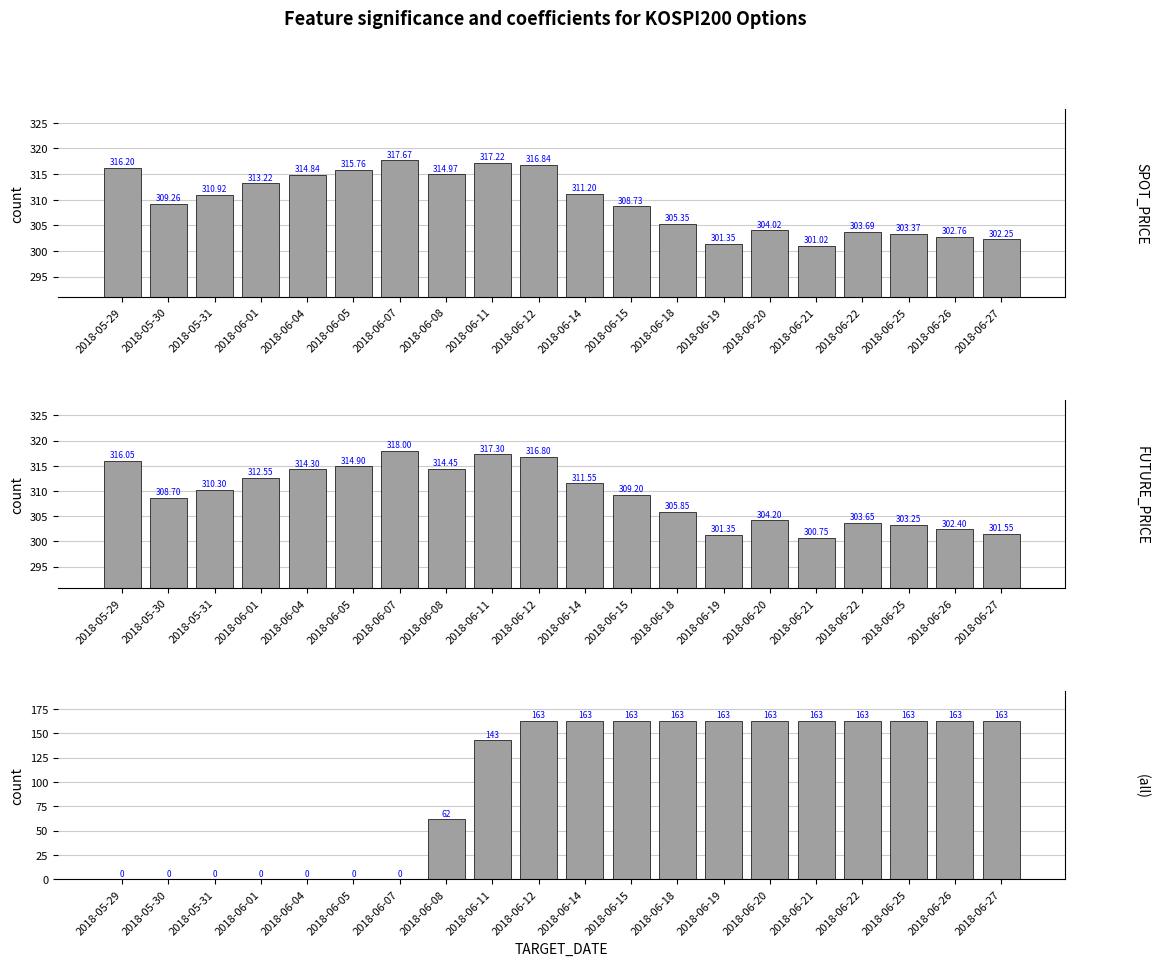

What is the label of the 17th bar from the left?

2018-06-22